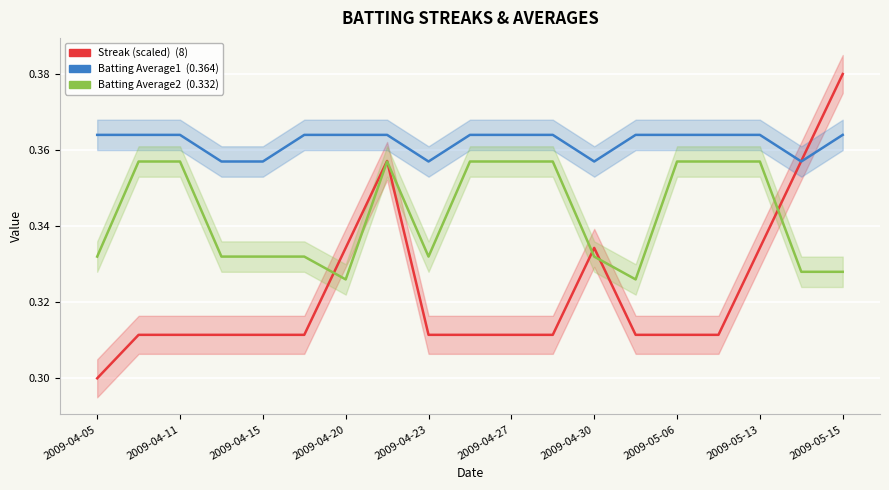

What is the minimum value for Batting Average1?

0.4